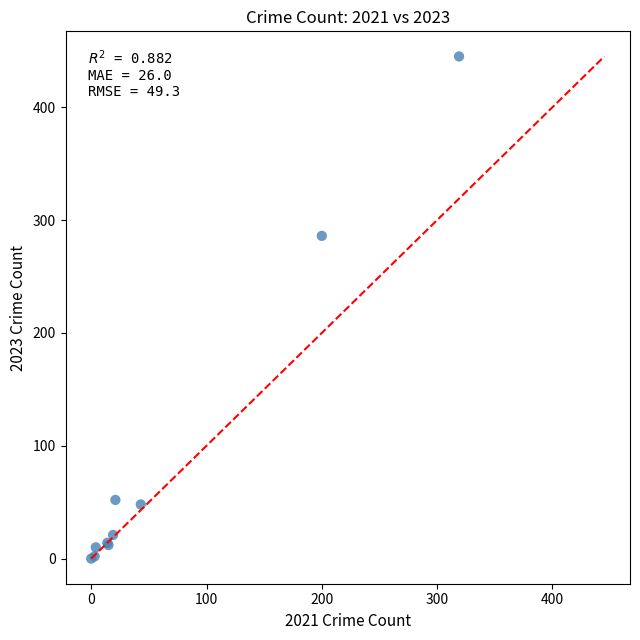

What Y value in the scatter plot is closest to 222?

286